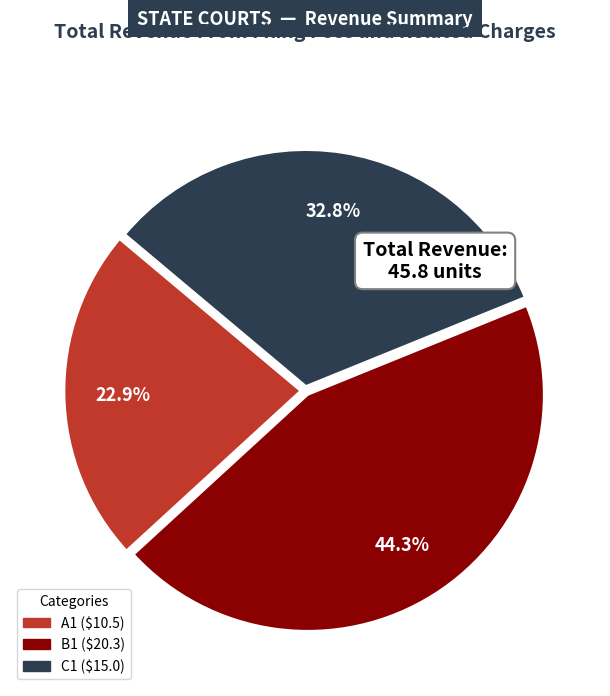

What percentage is the B1 slice, to the nearest percent?

44%